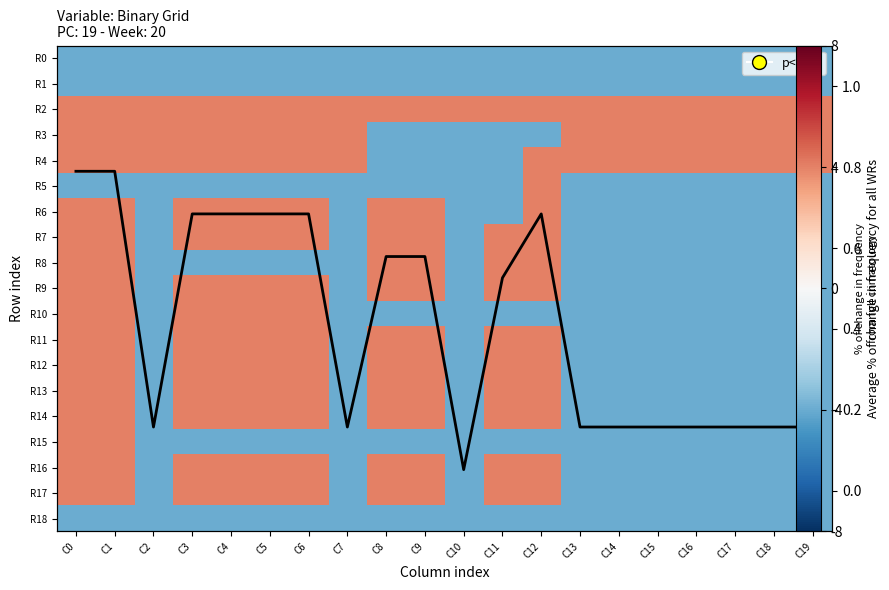

The R0 series shows -0.5 at C2. True or false?

True